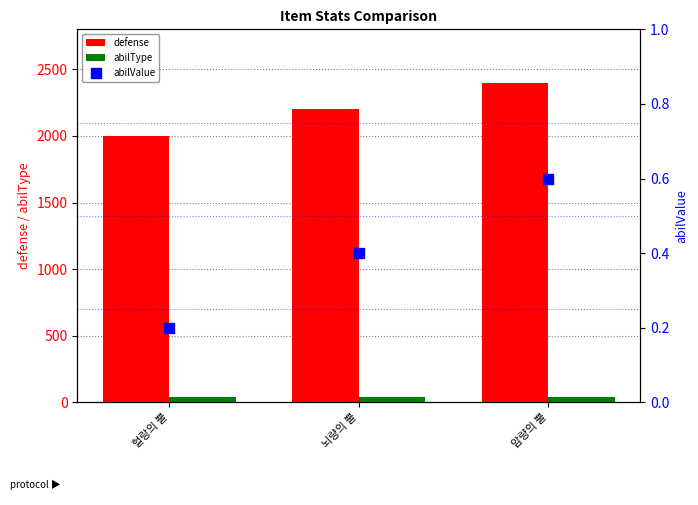

Which series contains the highest Y value?

defense